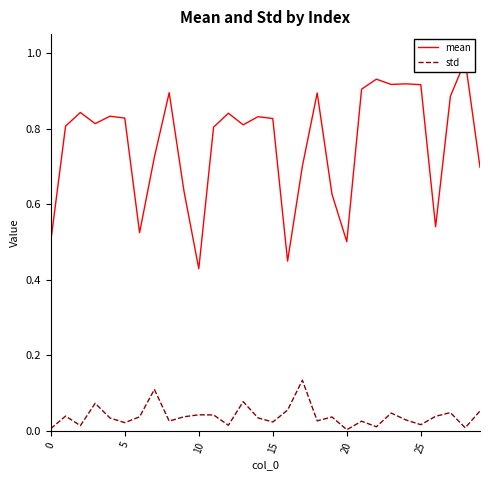

At which label is mean closest to 0?

10